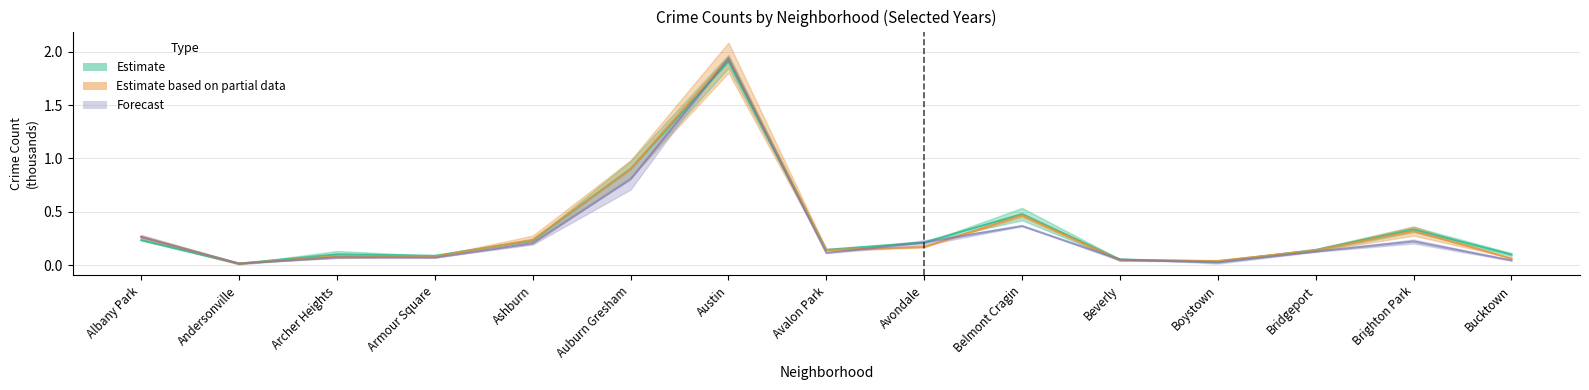

True or false: 2017 and 2023 intersect in this chart.

True